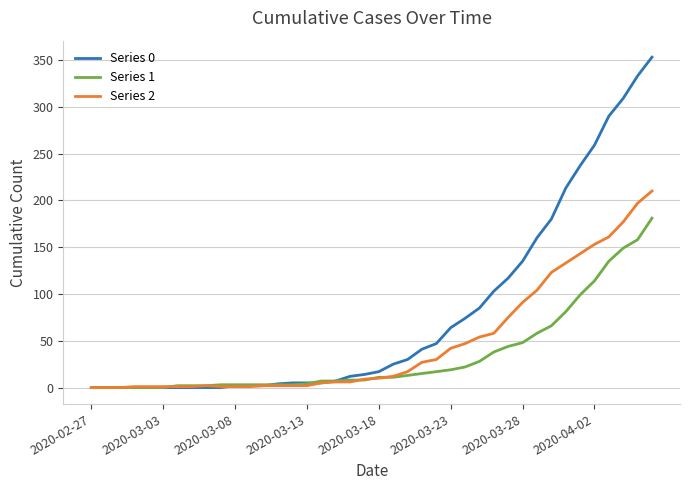

Which series has the largest range (max minus min)?

Series 0